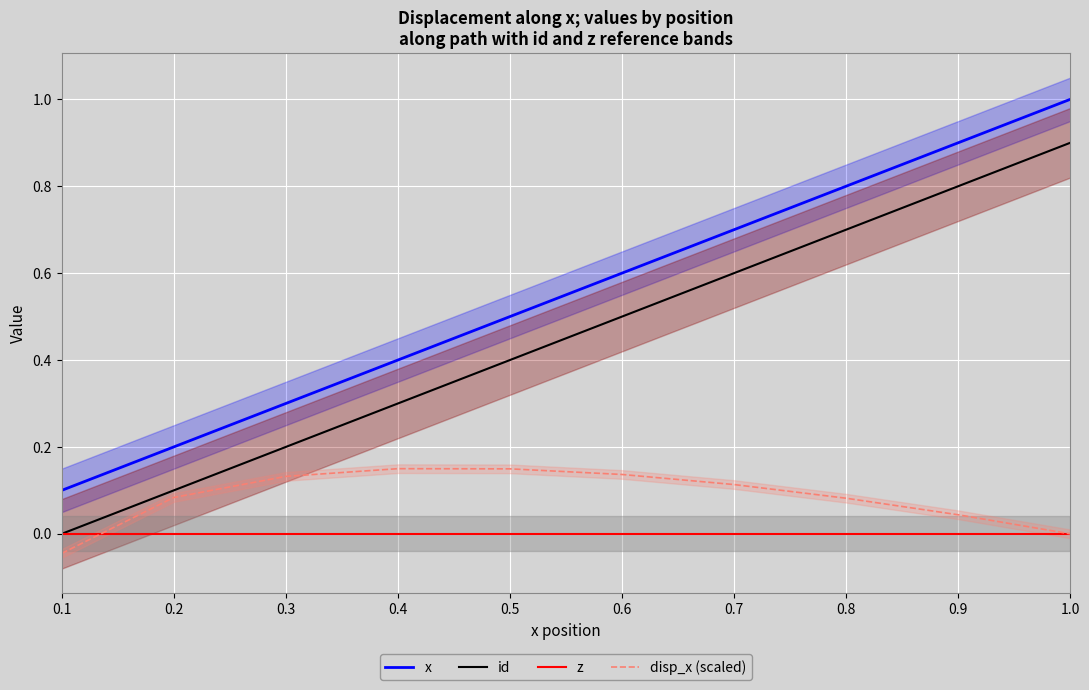

Reading left to right, list all the values displayed in this chart.

x: 0.1=0.1	0.2=0.2	0.3=0.3	0.4=0.4	0.5=0.5	0.6=0.6	0.7=0.7	0.8=0.8	0.9=0.9	1.0=1.0
id: 0.1=0.0	0.2=0.1	0.3=0.2	0.4=0.3	0.5=0.4	0.6=0.5	0.7=0.6	0.8=0.7	0.9=0.8	1.0=0.9
z: 0.1=0.0	0.2=0.0	0.3=0.0	0.4=0.0	0.5=0.0	0.6=0.0	0.7=0.0	0.8=0.0	0.9=0.0	1.0=0.0
disp_x (scaled): 0.1=-0.0	0.2=0.1	0.3=0.1	0.4=0.1	0.5=0.1	0.6=0.1	0.7=0.1	0.8=0.1	0.9=0.0	1.0=-0.0